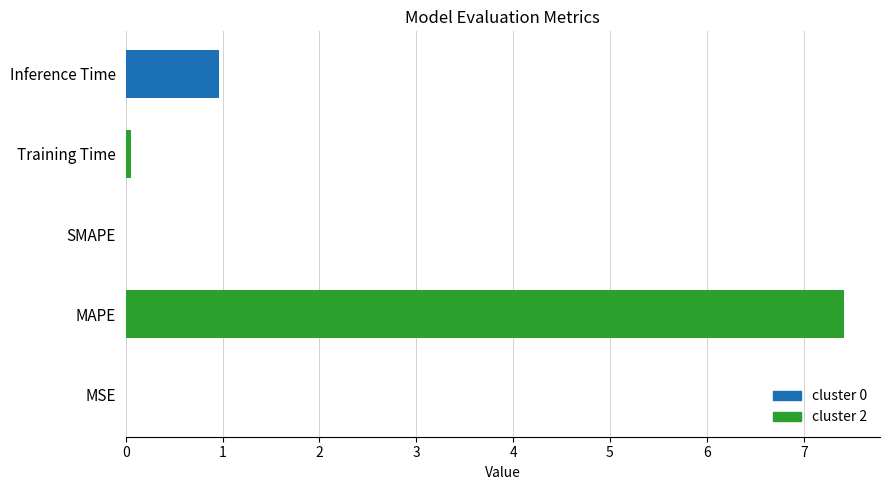

The chart shows a value of 0.0 at MSE. True or false?

True